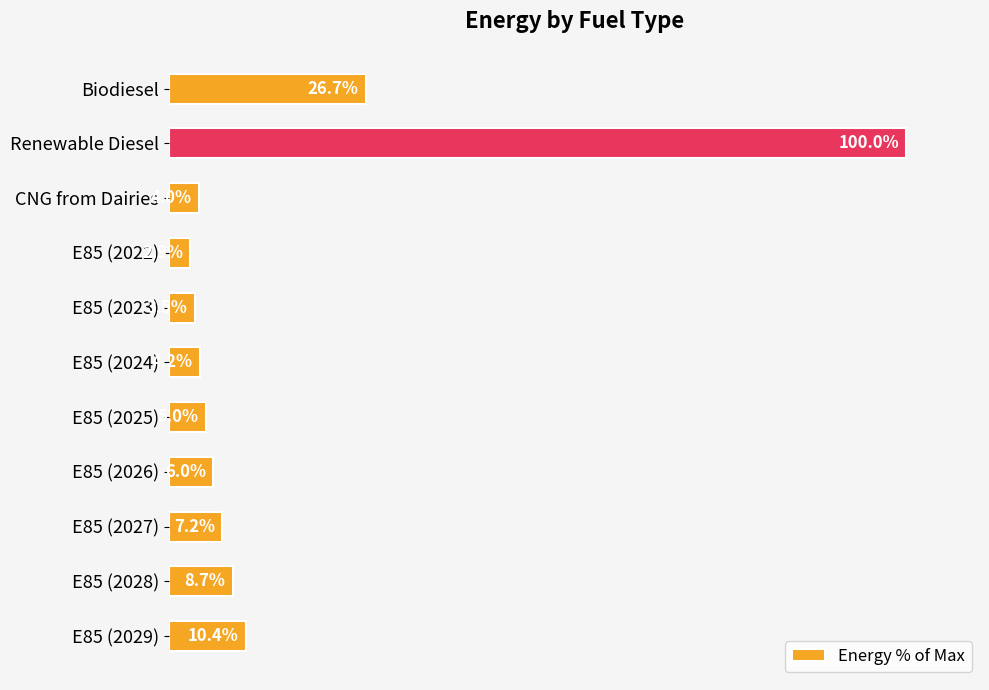

What is the label of the 8th bar from the top?

E85 (2026)